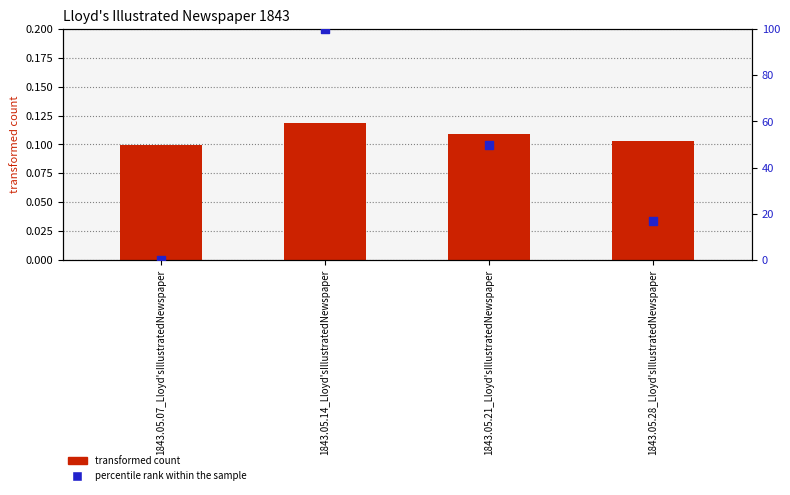

Which series reaches the maximum Y coordinate?

percentile rank within the sample